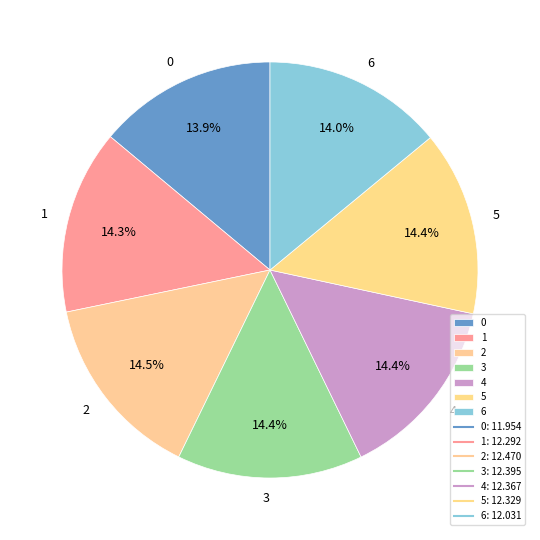

How many slices are in this pie chart?

7